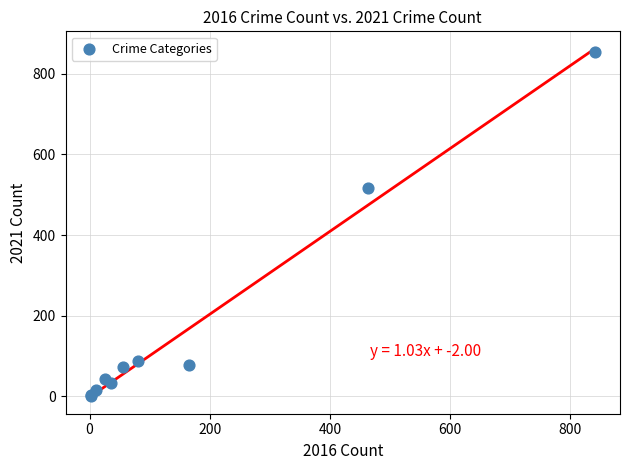

What Y value in the scatter plot is closest to 428?

516